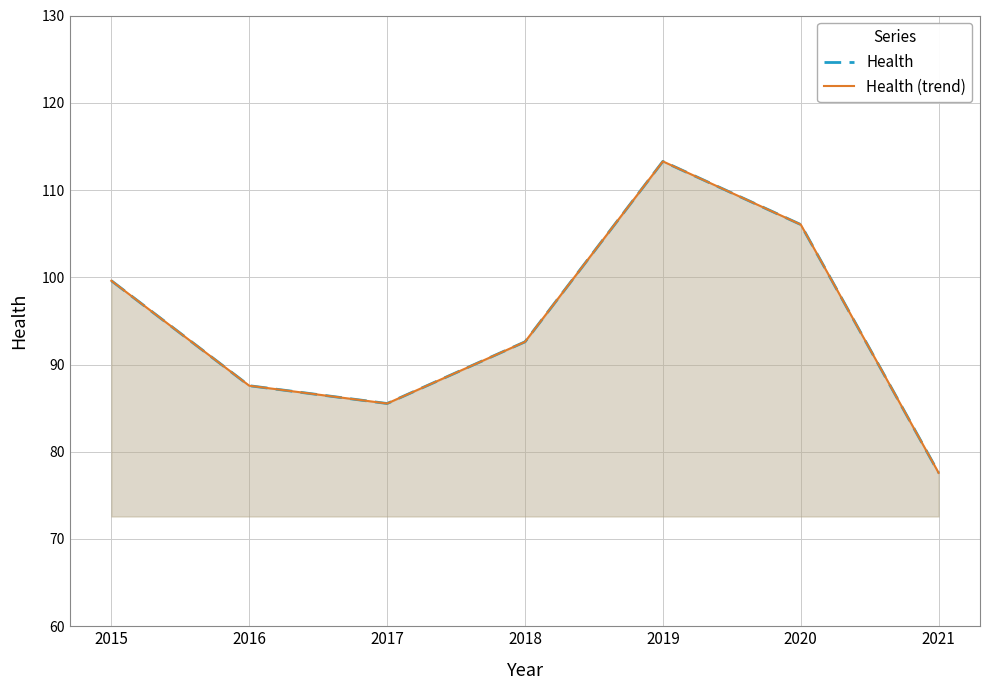

Between 2017 and 2020, which is larger?

2020